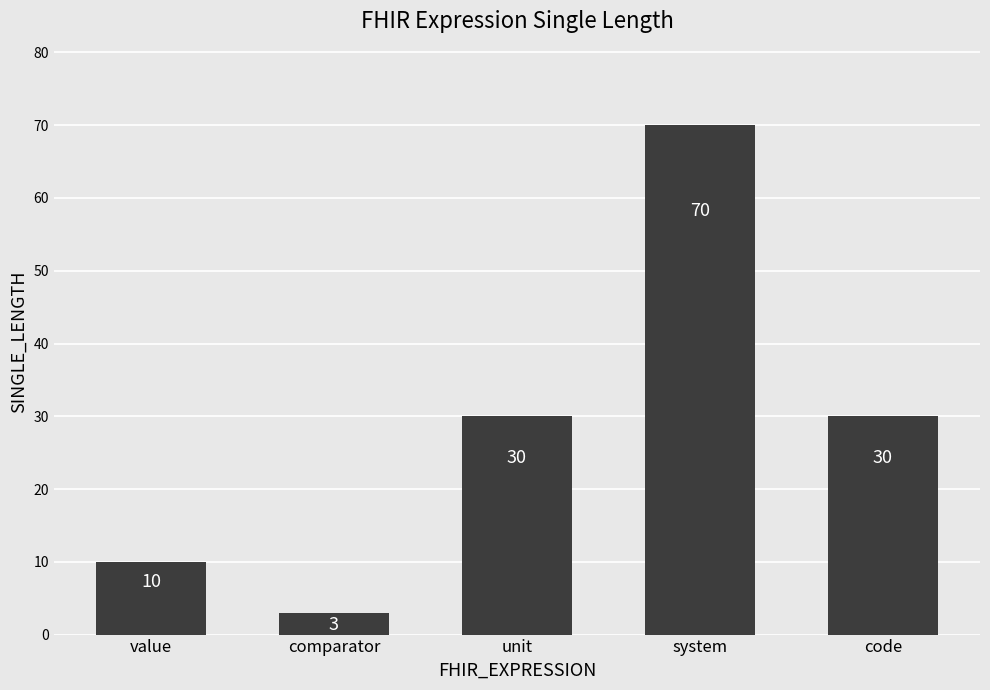

Which label corresponds to the largest value in the chart?

system